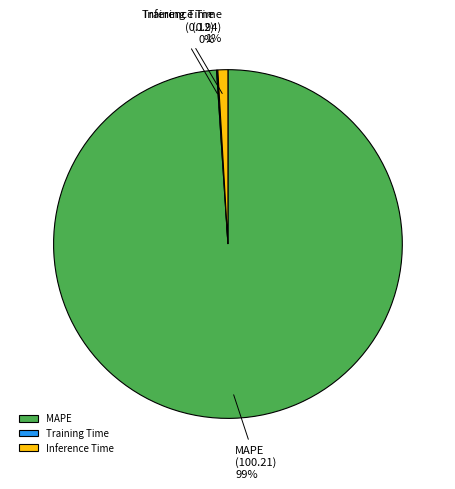

To the nearest percent, what portion does Inference Time represent?

1%